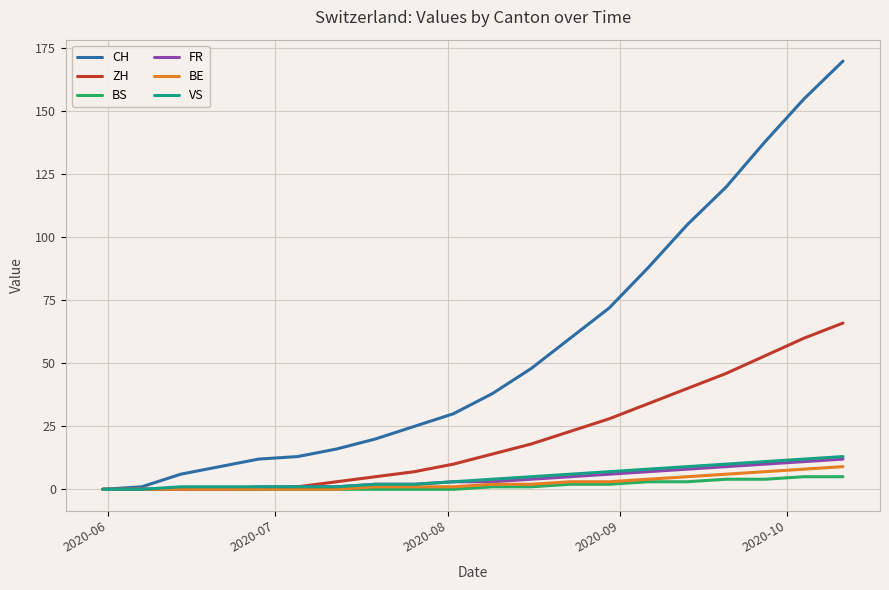

Which series has the largest total across all categories?

CH